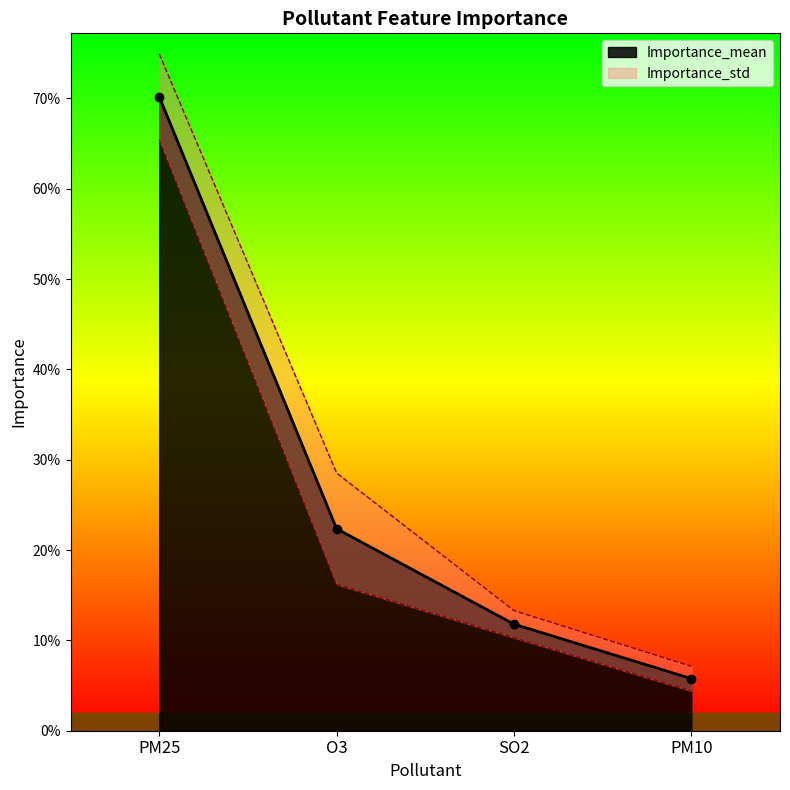

What is the average value?

0.3